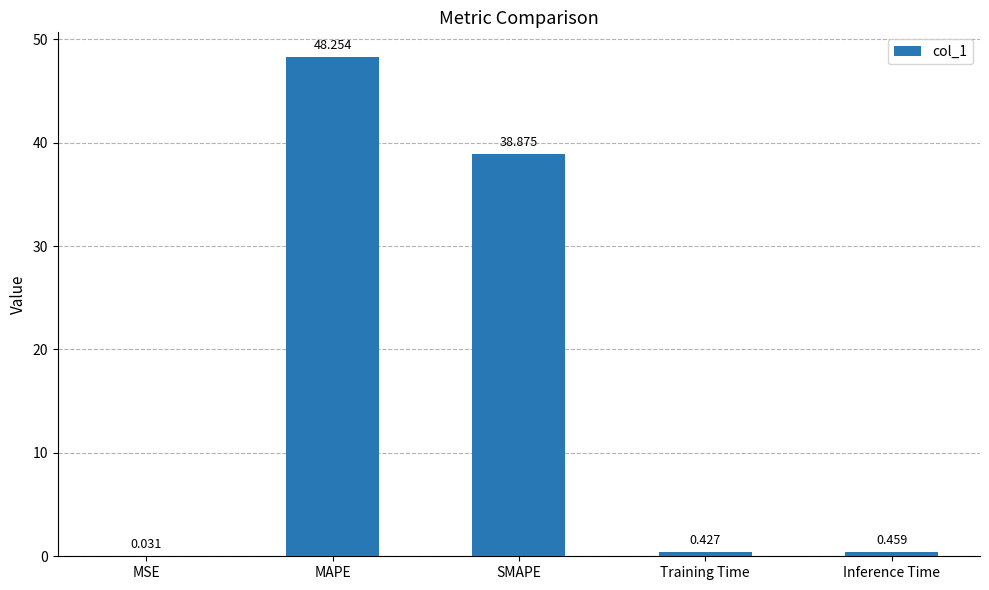

Between Training Time and Inference Time, which is larger?

Inference Time